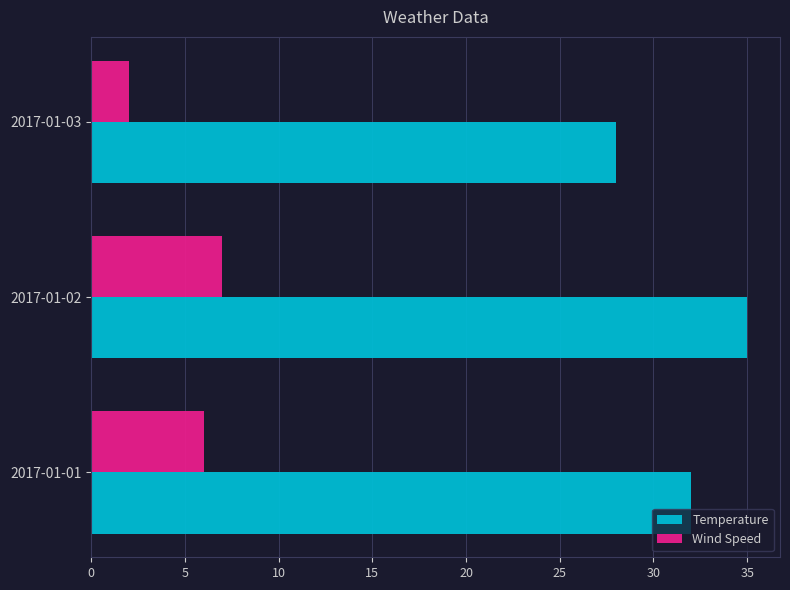

True or false: Temperature has a value of 42 at 2017-01-03.

False